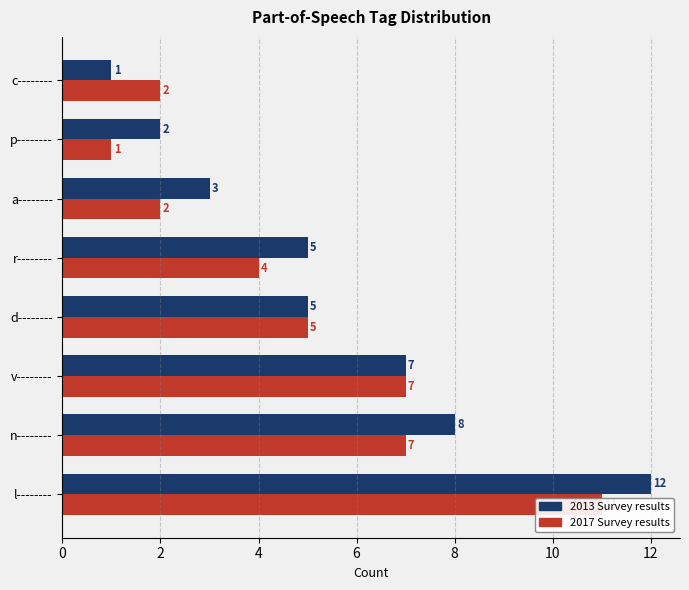

List the series in order of their peak value, highest first.

2013 Survey results, 2017 Survey results